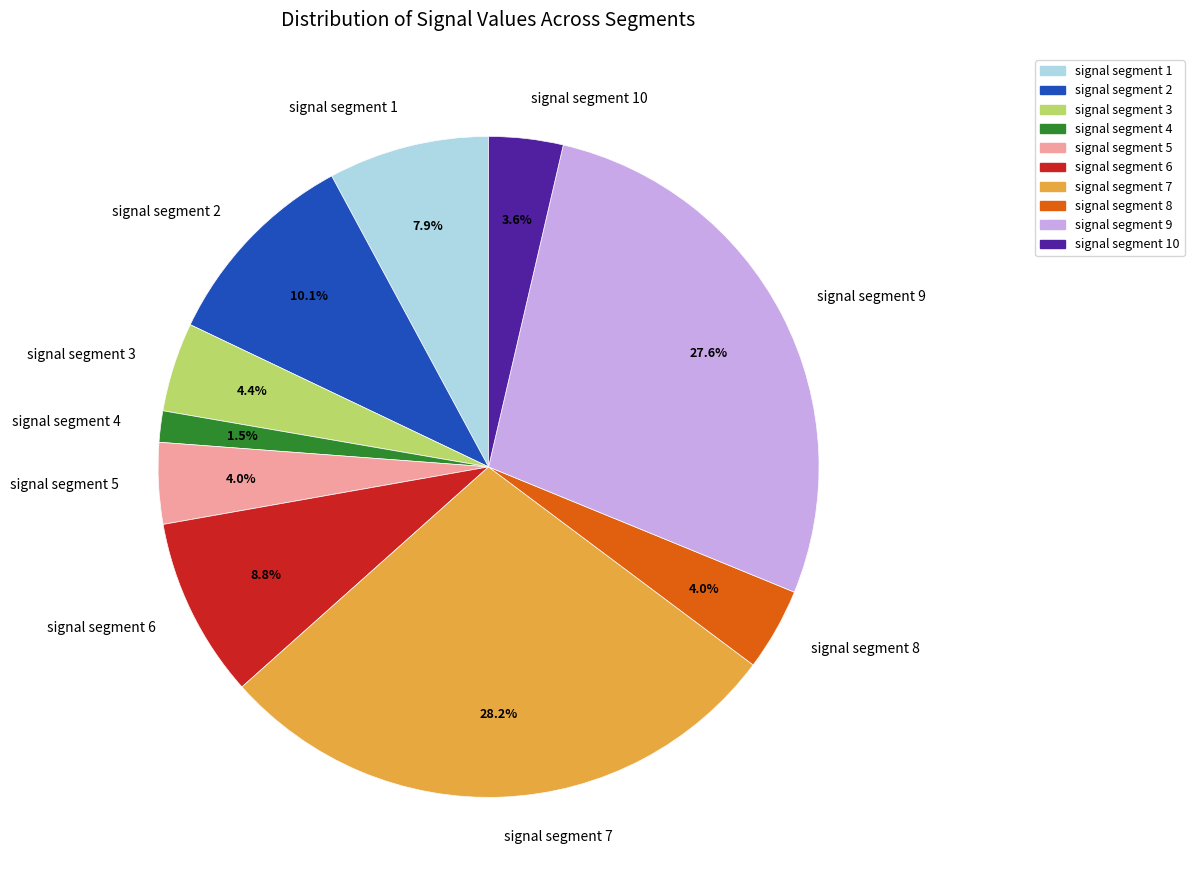

Is there a majority slice in this chart?

No